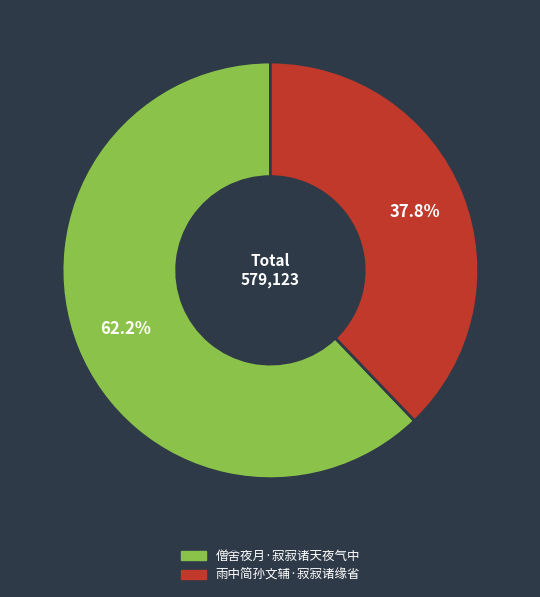

To the nearest percent, what is the average slice percentage?

50%